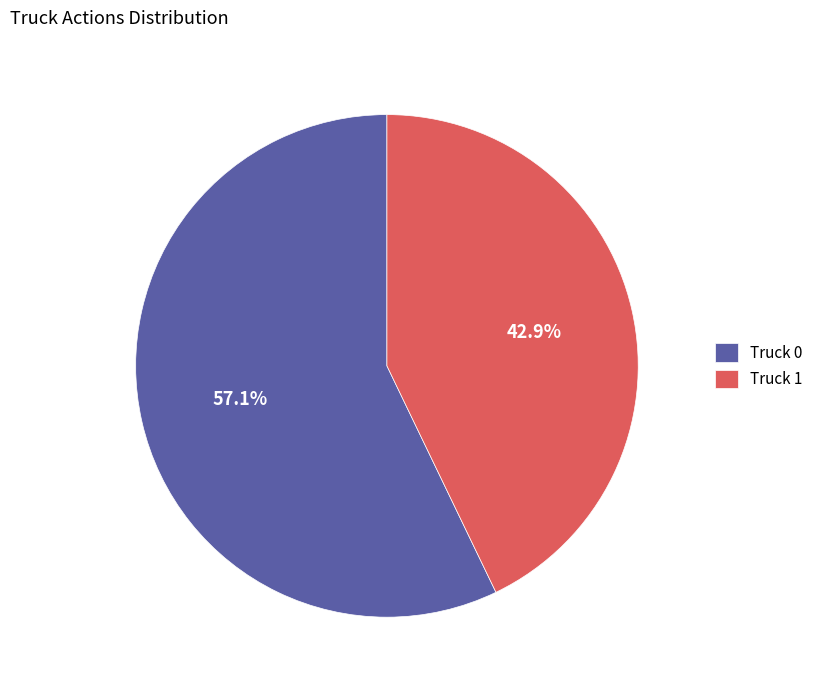

Which slice is the smallest?

Truck 1